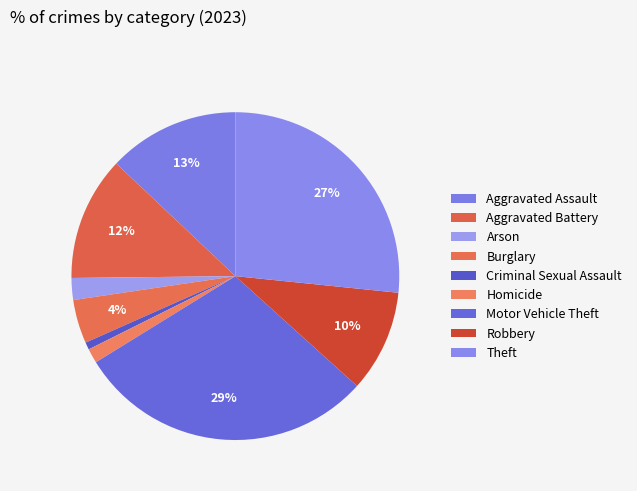

Is it true that Aggravated Battery is 12% of the pie?

True